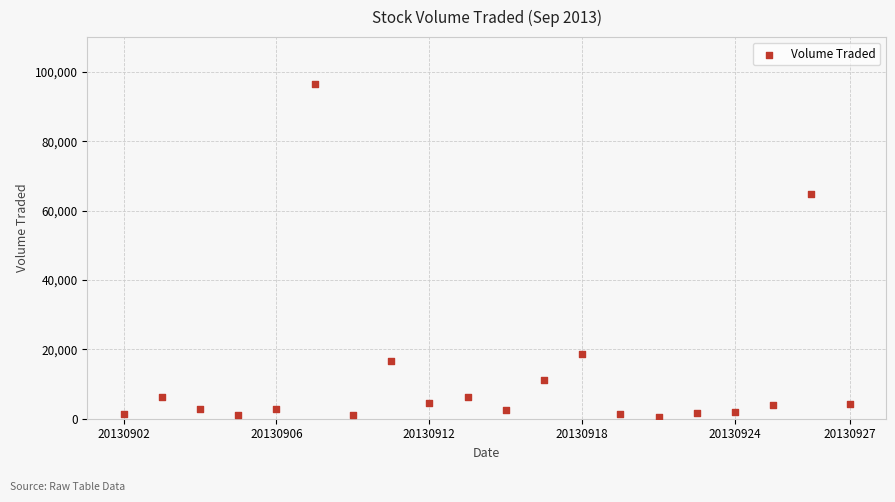

What Y value in the scatter plot is closest to 48550?

64800